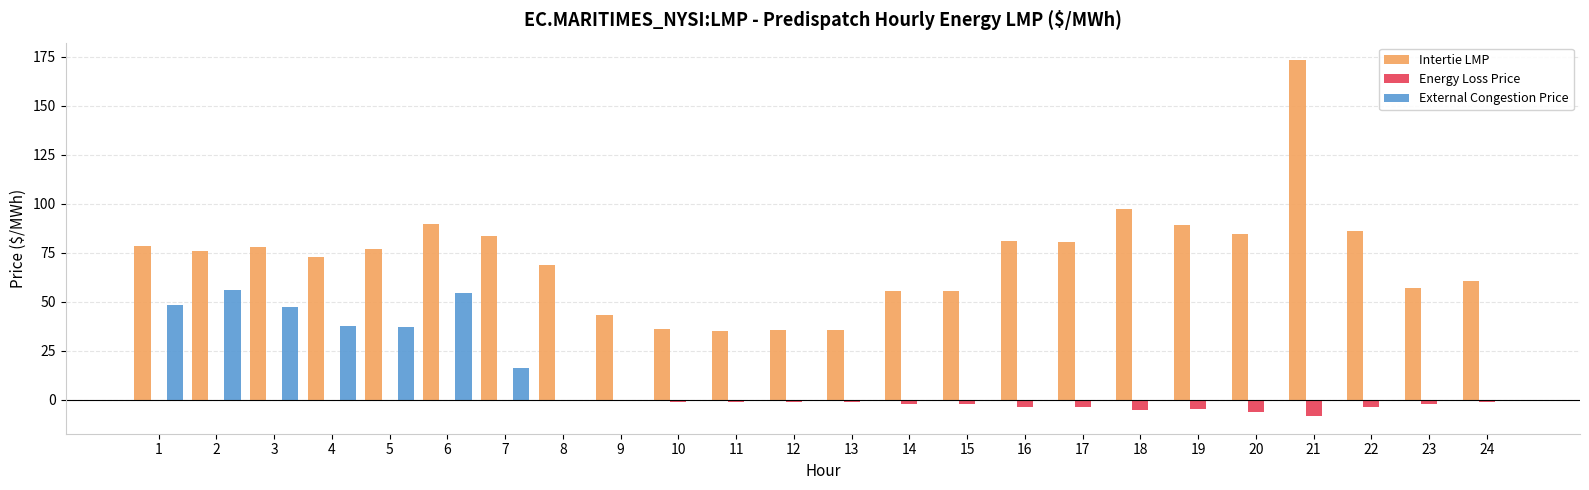

Which series changed the most between 2 and 14?

External Congestion Price